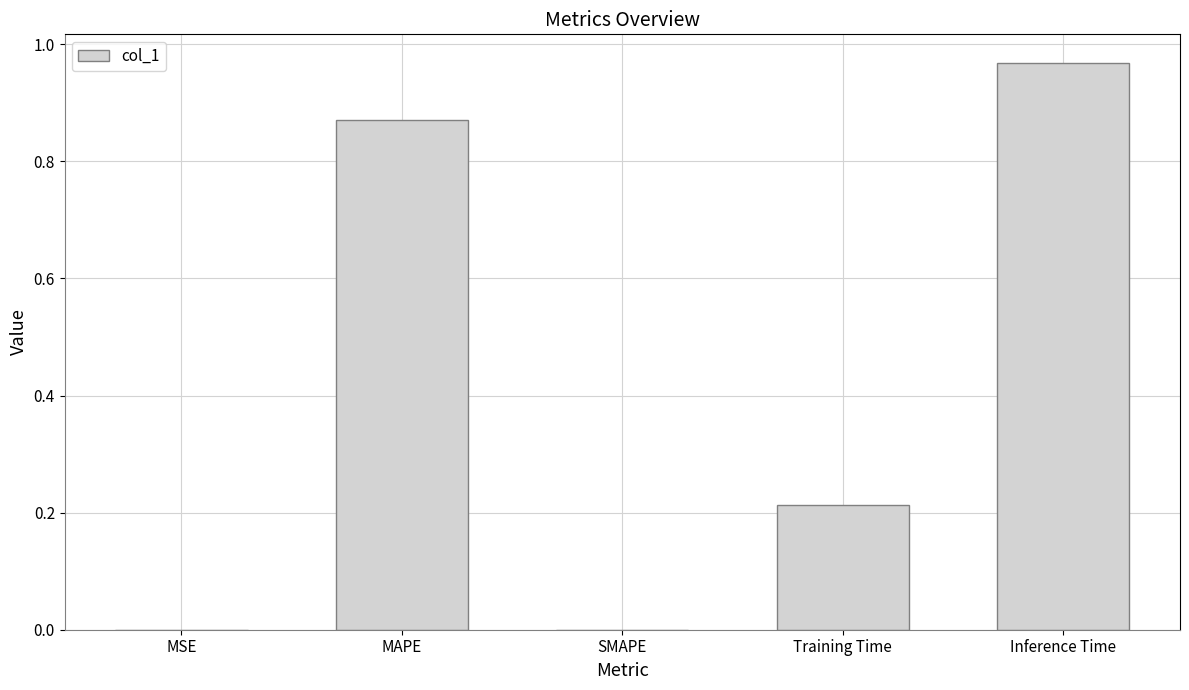

At which category does the chart reach its peak across all series?

Inference Time